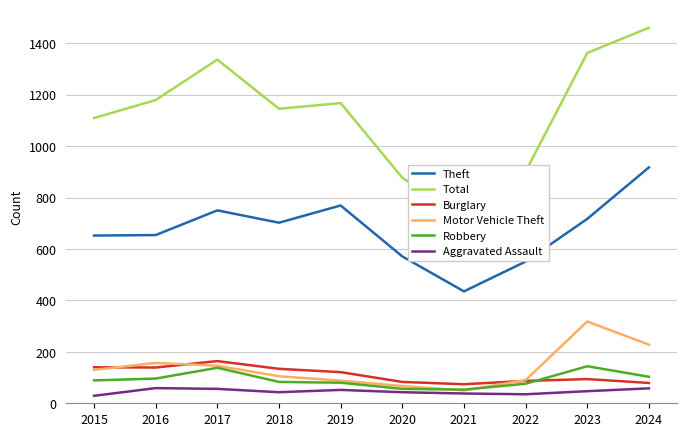

In Total, how many points are lower than both neighbors (excluding endpoints)?

2